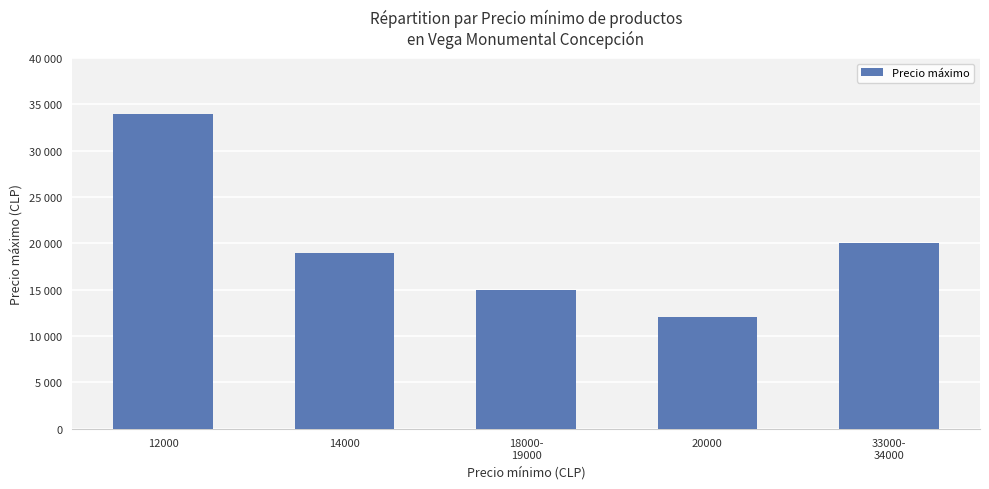

What is the difference between the second highest and minimum values?

8000